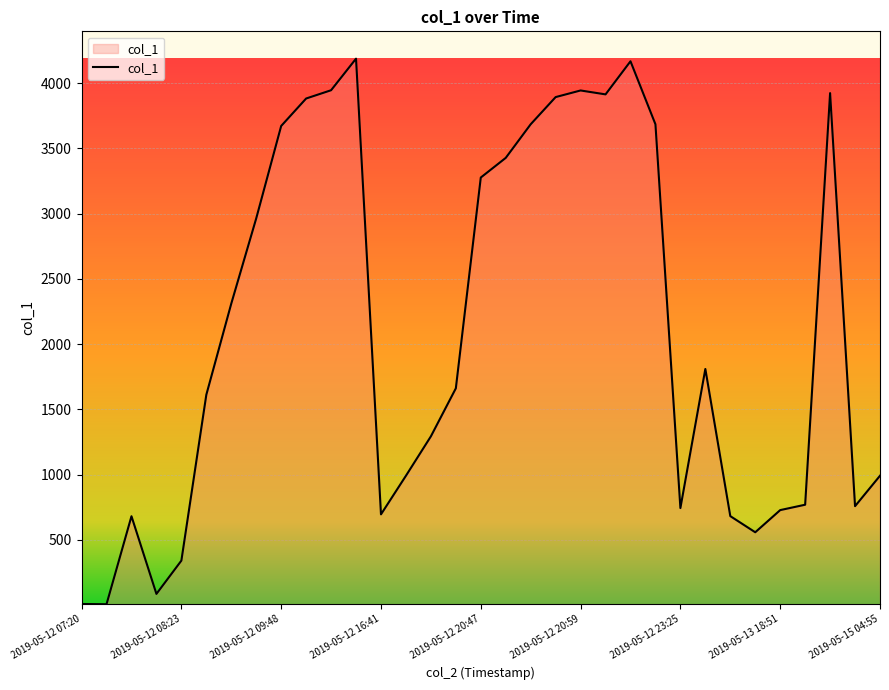

What is the difference between the maximum and minimum values?

4179.8